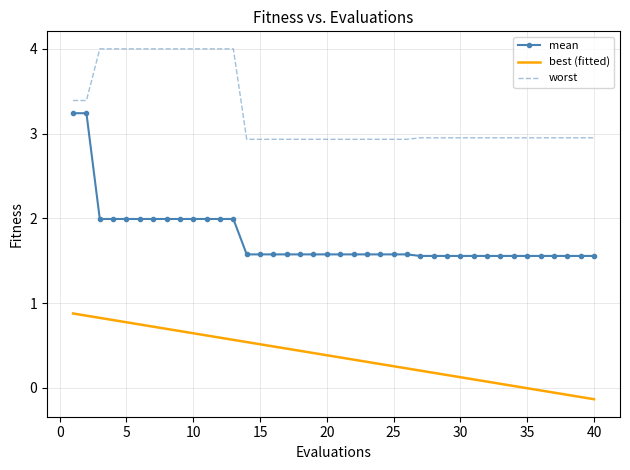

List the series in order of their overall mean, highest first.

worst, mean, best (fitted)